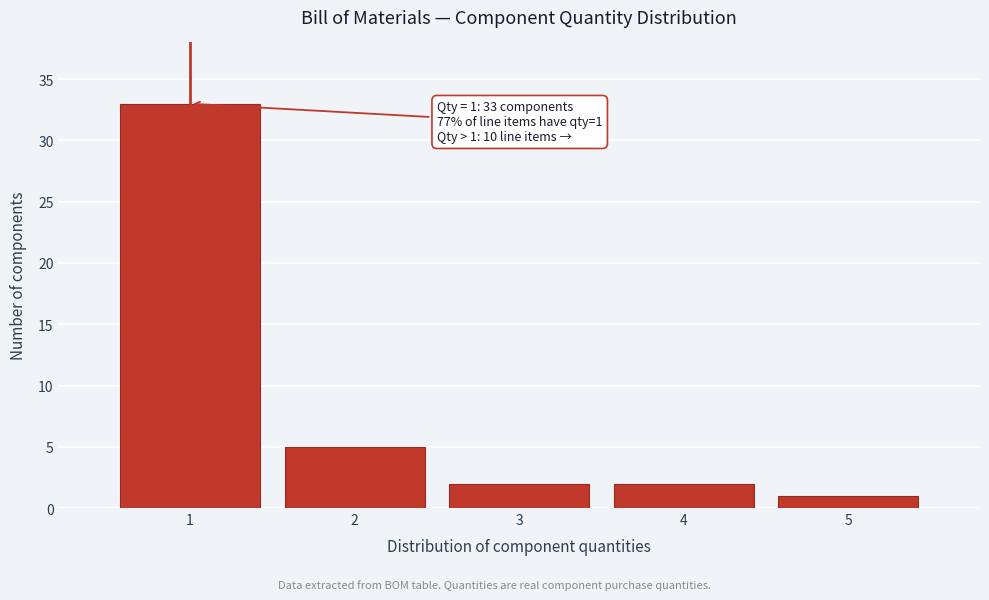

Over which range of the x-axis is the bar tallest?

0.5 to 1.5